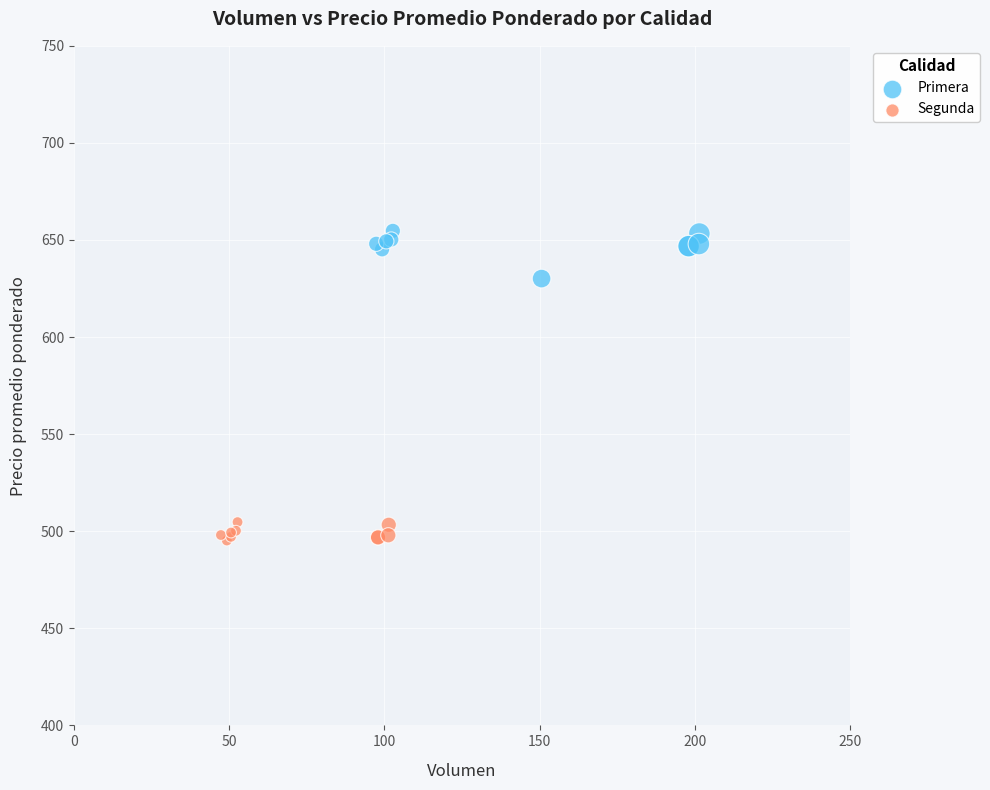

Which series contains the highest Y value?

Primera